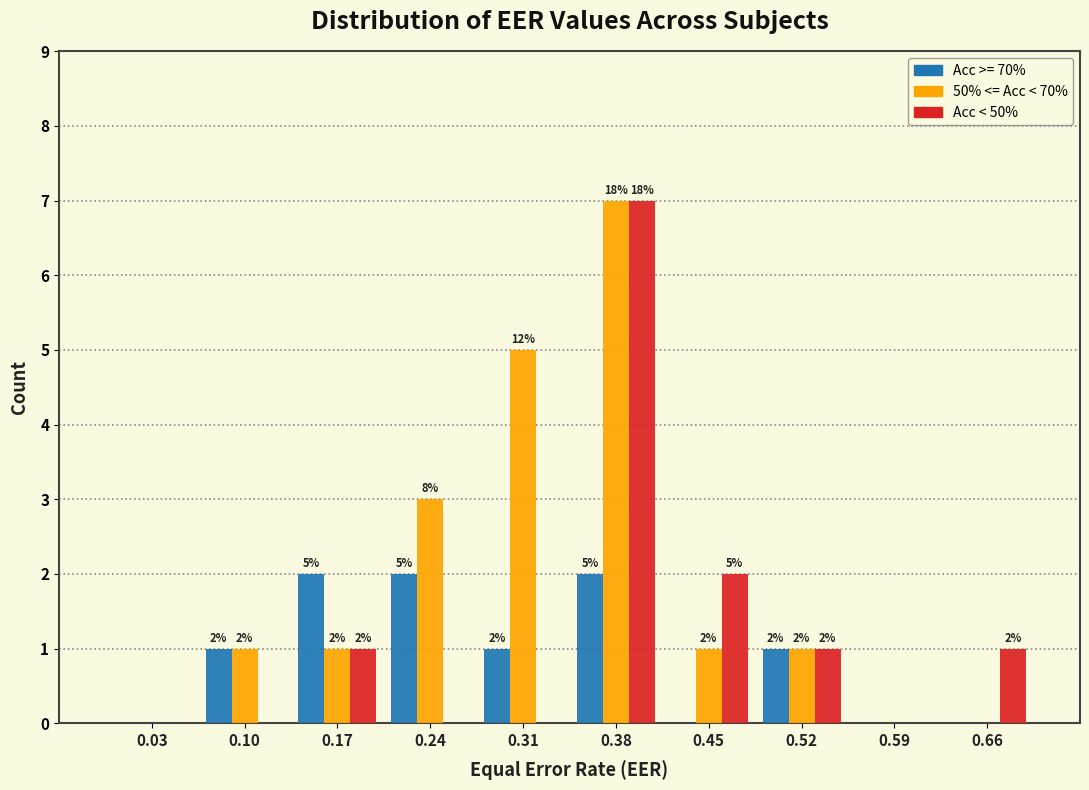

In the Acc < 50% series, which range on the x-axis has the tallest bar?

0.35 to 0.42